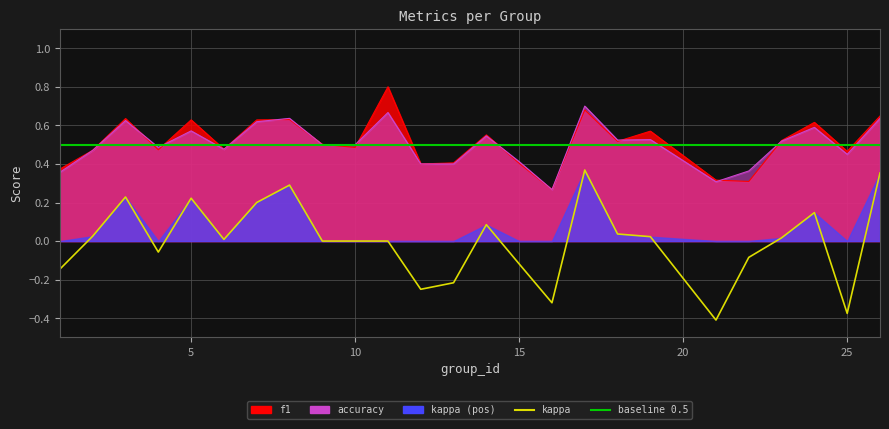

Which series has the widest spread of values?

kappa